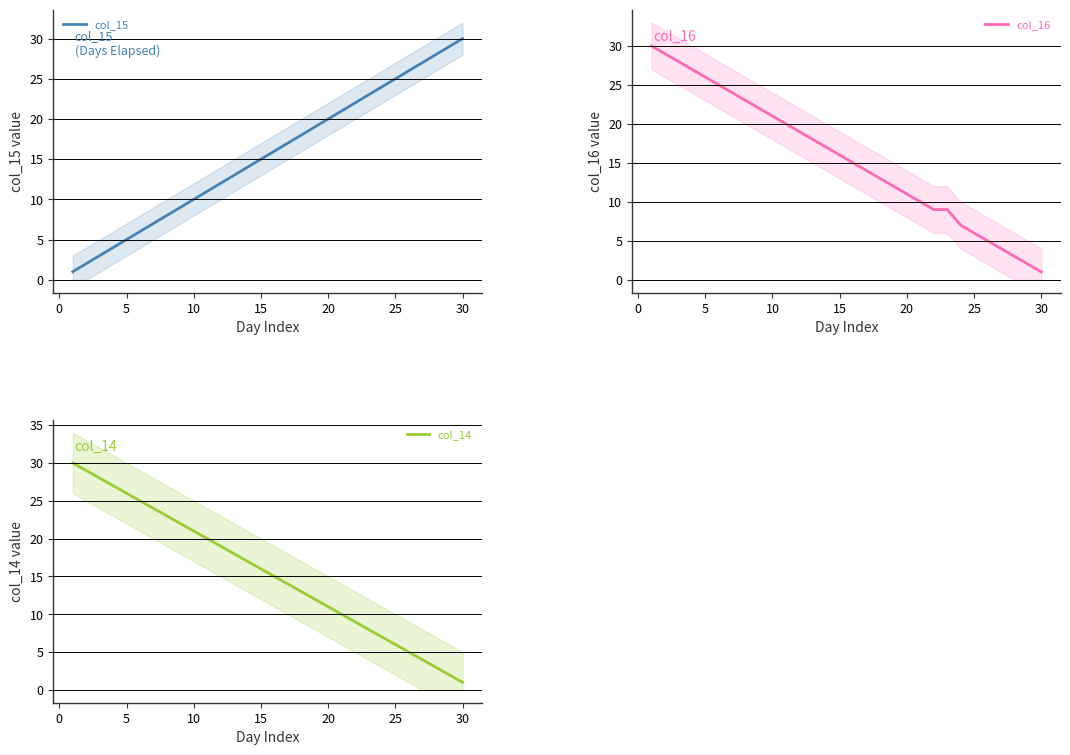

What is the sum of all col_16 values?

466